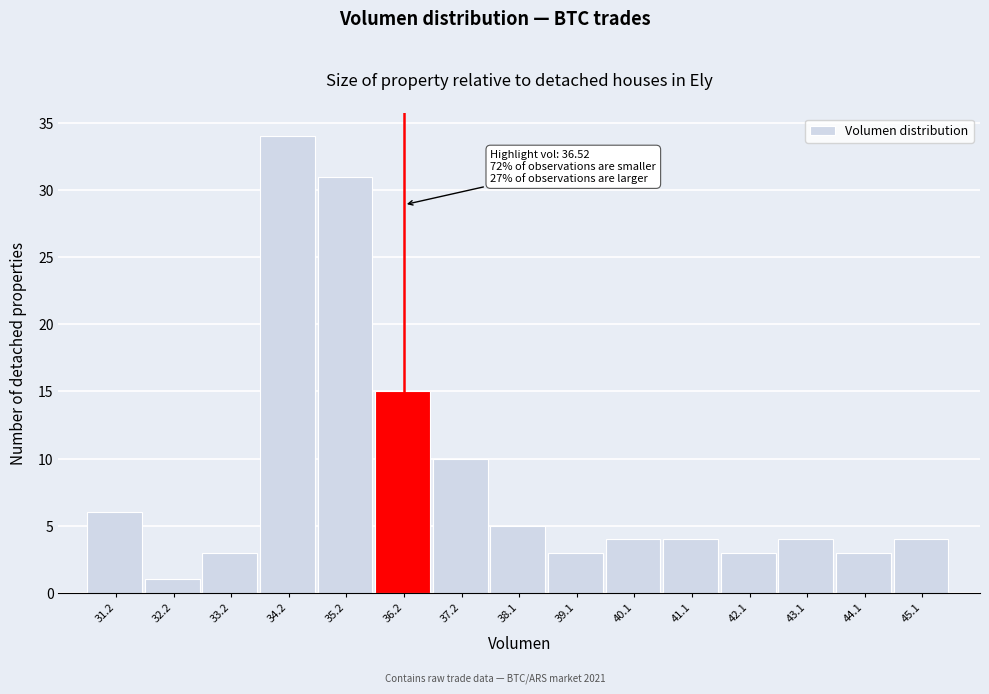

Over which range of the x-axis is the bar tallest?

33.7 to 34.7